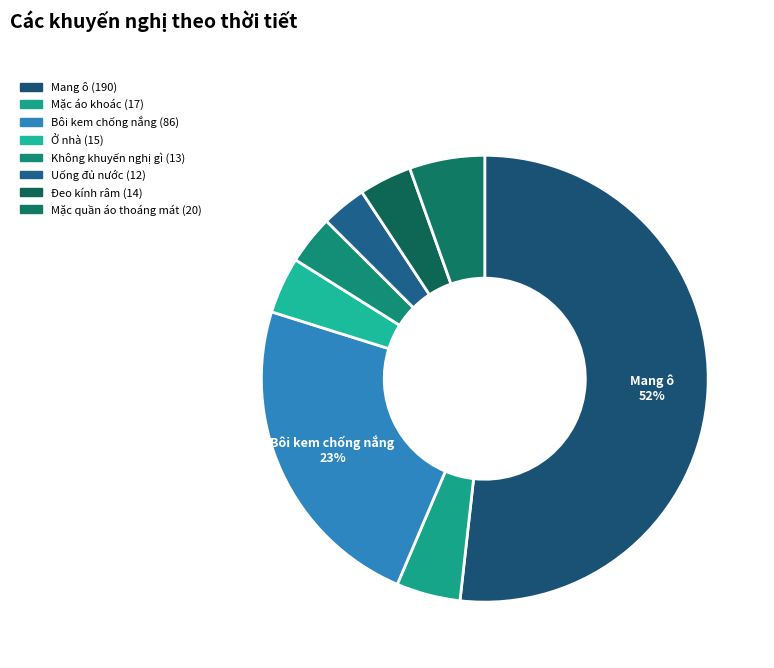

True or false: Bôi kem chống nắng accounts for 32% of the total.

False